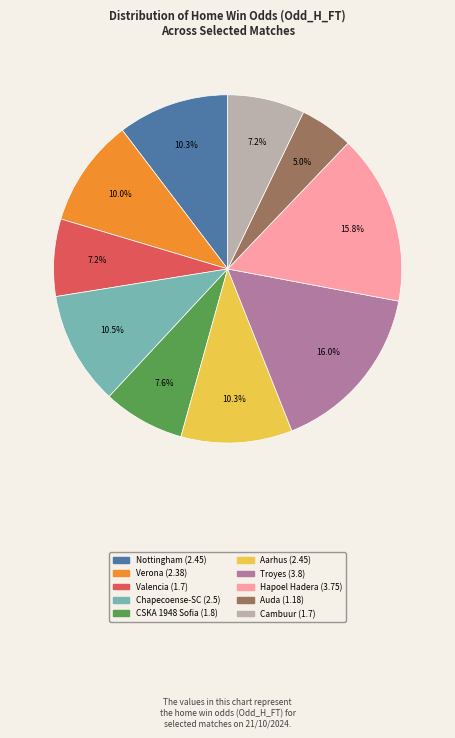

Is it true that Hapoel Hadera is 25% of the pie?

False